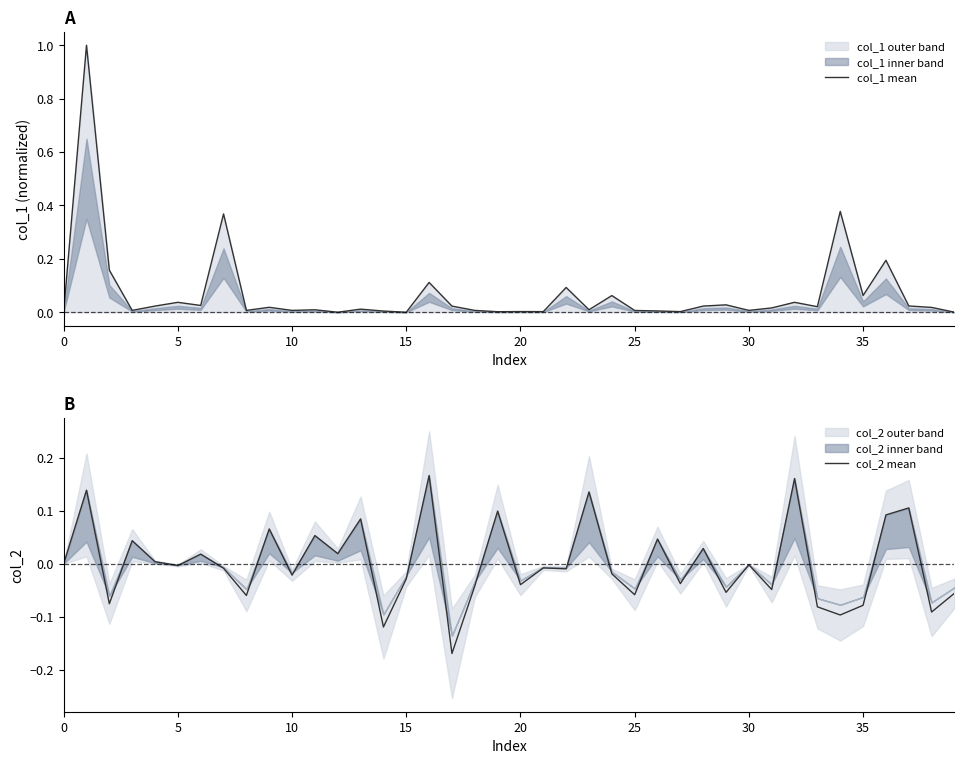

True or false: col_2 mean has a value of -0.2 at 0.

False